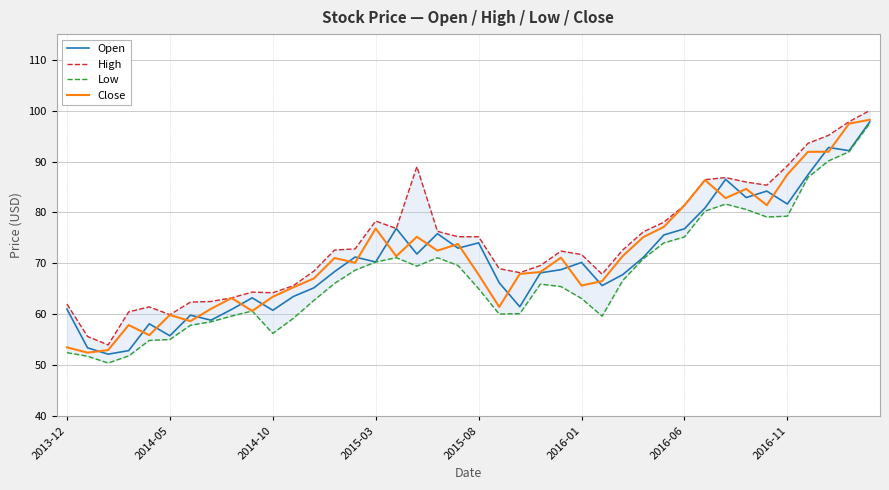

Is it true that Close equals 28.9 at 2014-10?

False